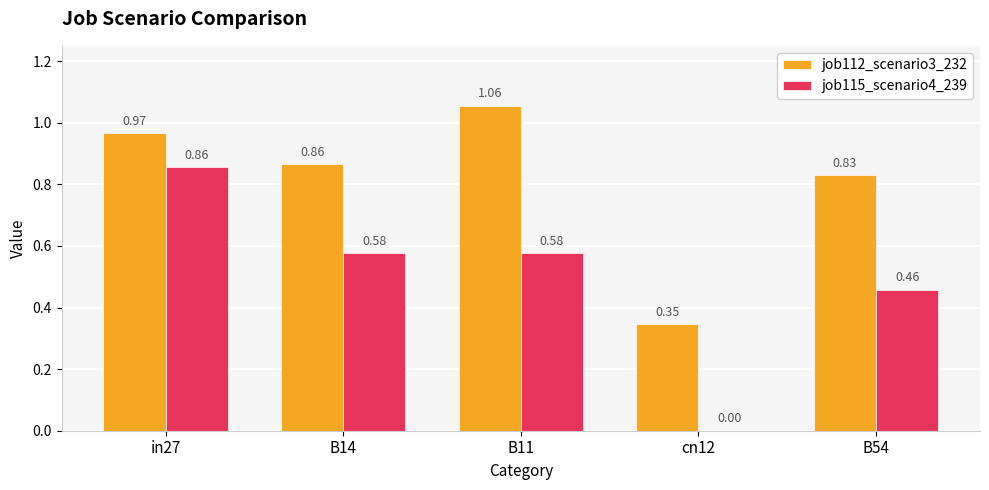

Is the value of job115_scenario4_239 at B54 greater than the value of job112_scenario3_232 at cn12?

Yes